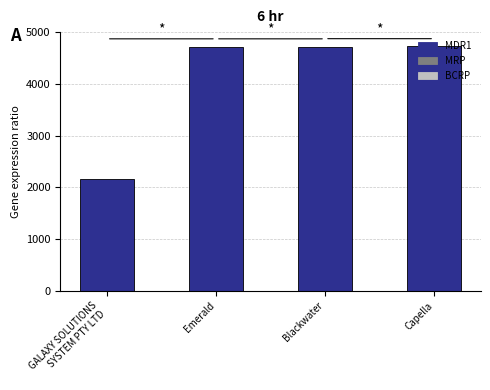

Is it true that the value at Capella is 6256?

False